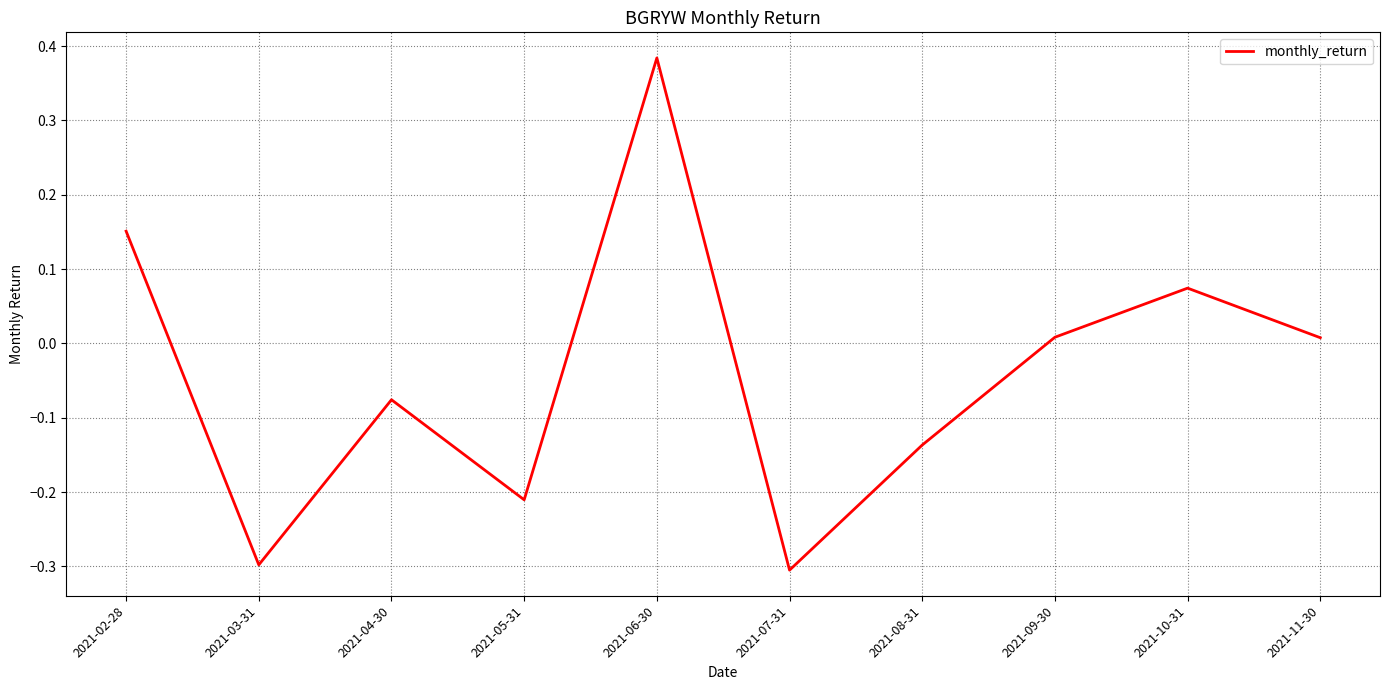

How many values are below zero?

5